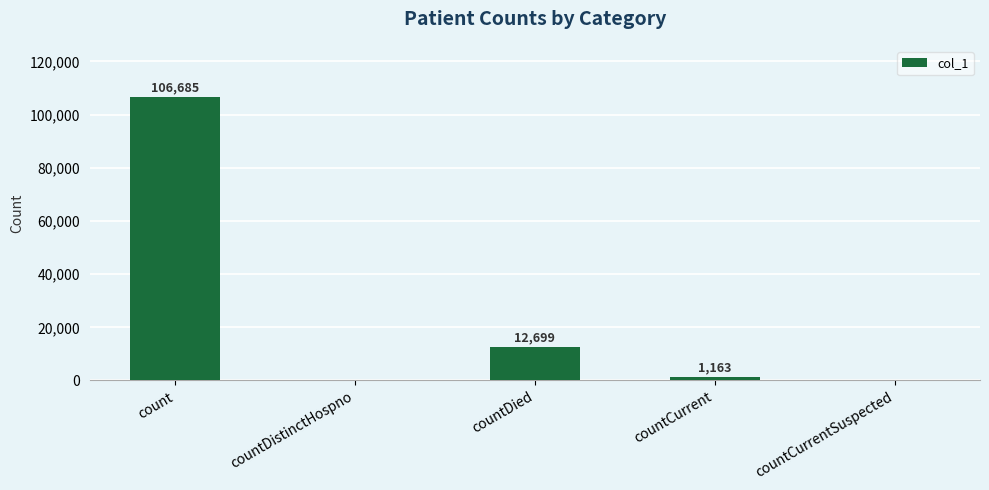

Is it true that the value at countDied is 12699?

True